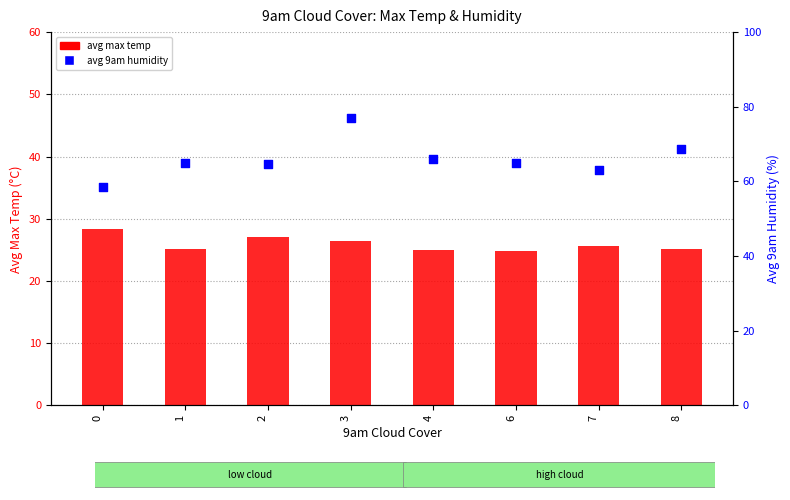

At which category is the sum across all series the highest?

3